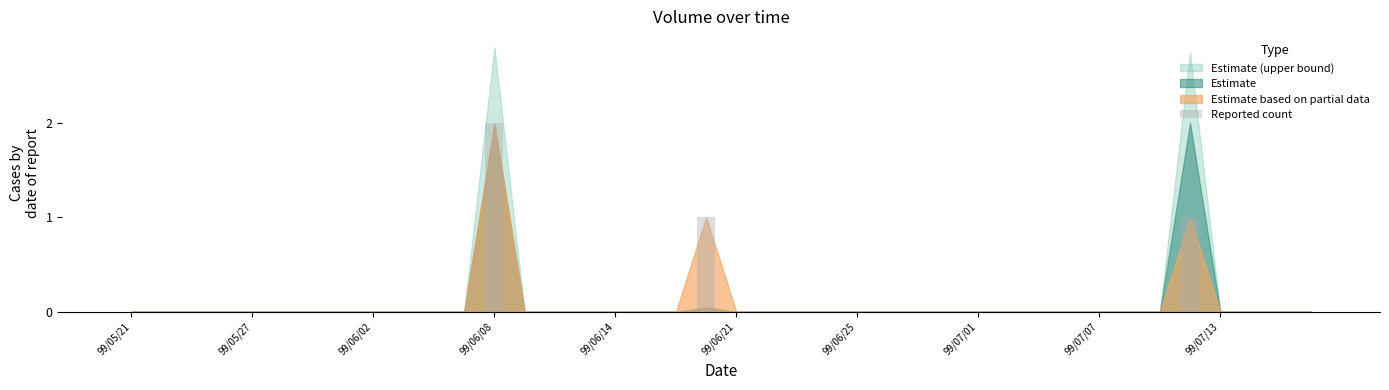

What is the maximum value shown in the chart?

2